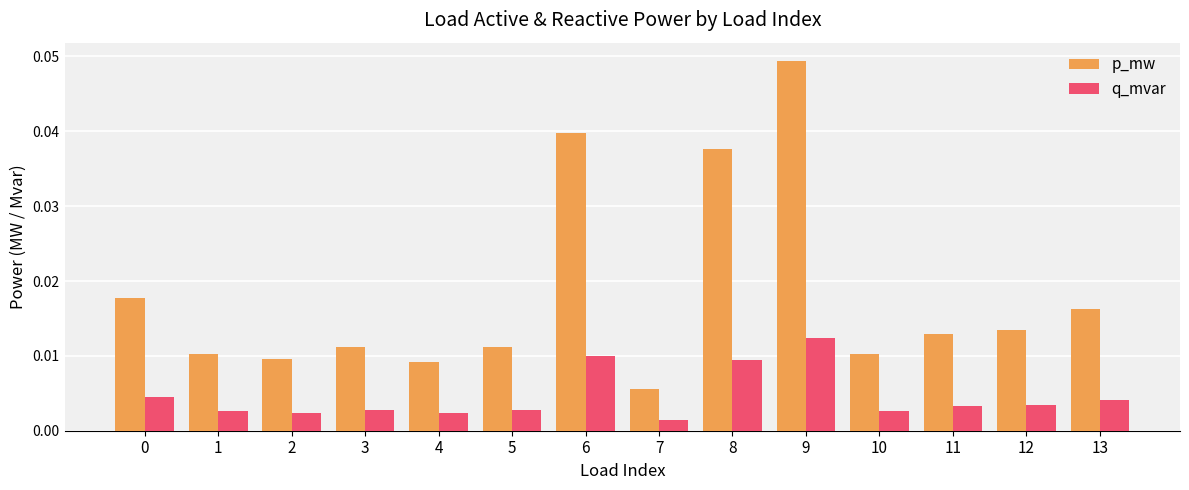

Which series has the largest range (max minus min)?

p_mw